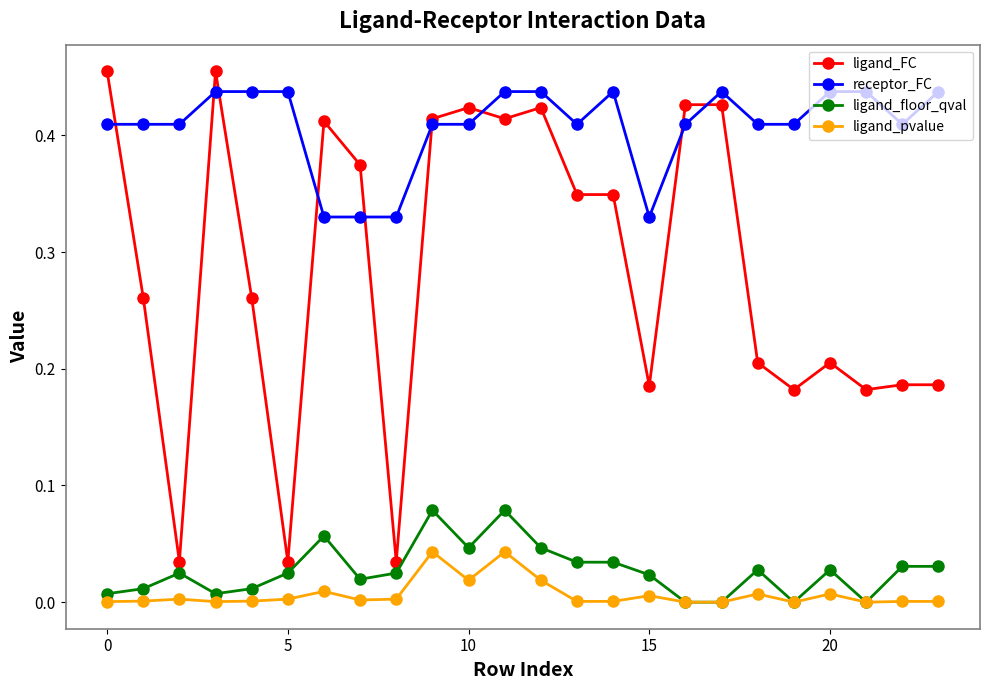

True or false: ligand_floor_qval and receptor_FC intersect in this chart.

False